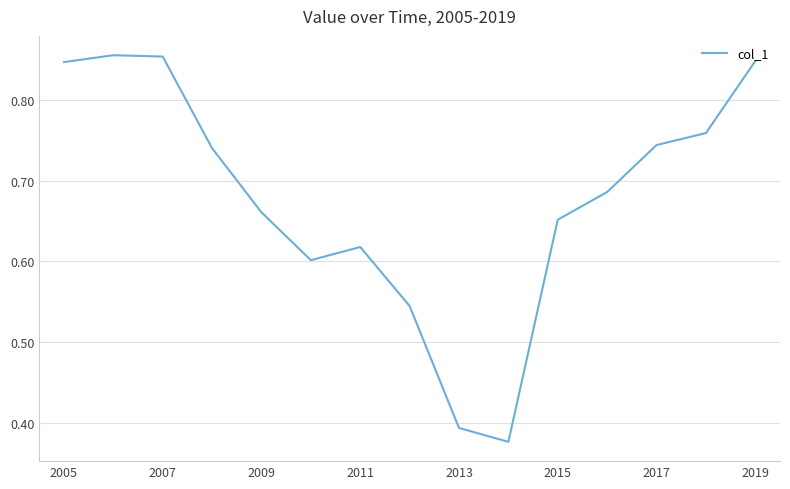

What is the value of the 11th point from the left?

0.7